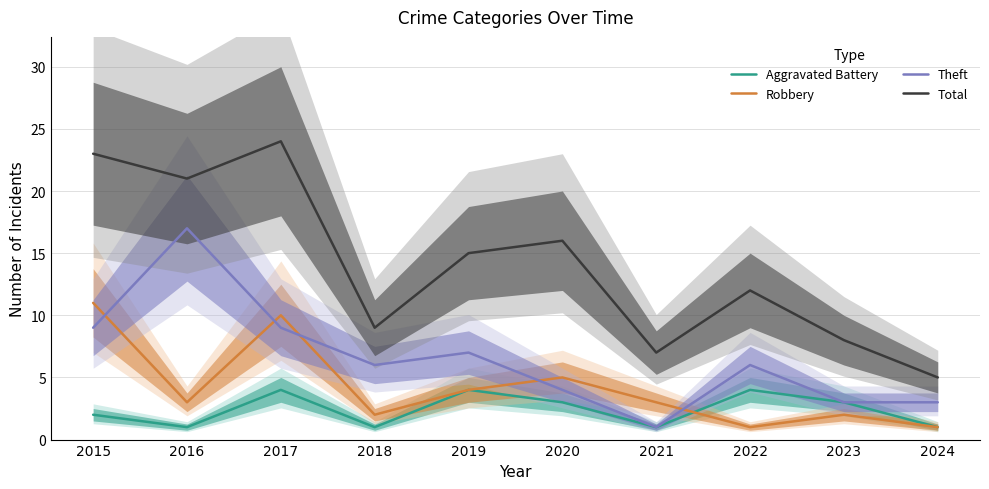

What is the value of the Theft point at the 9th from the left?

3